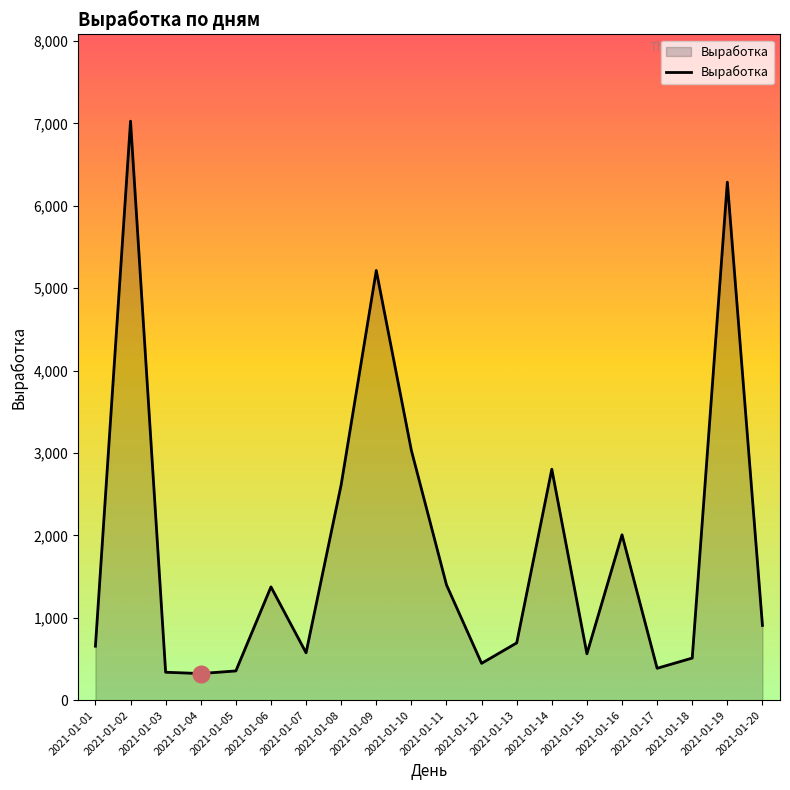

The value at 2021-01-02 is 12193. True or false?

False